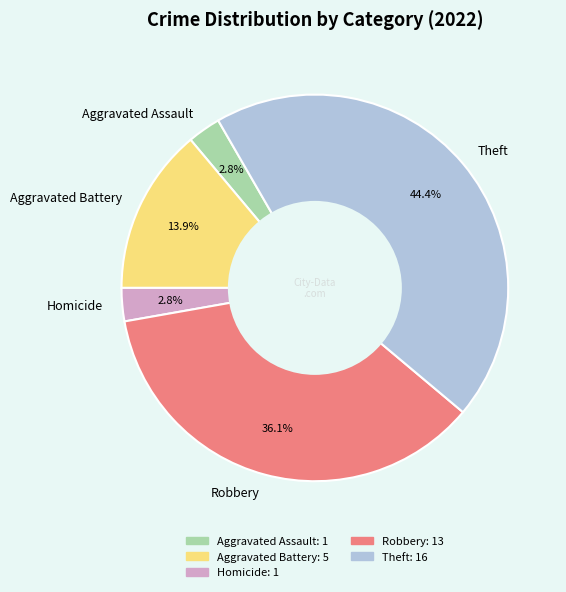

Which category has the biggest portion of the pie?

Theft